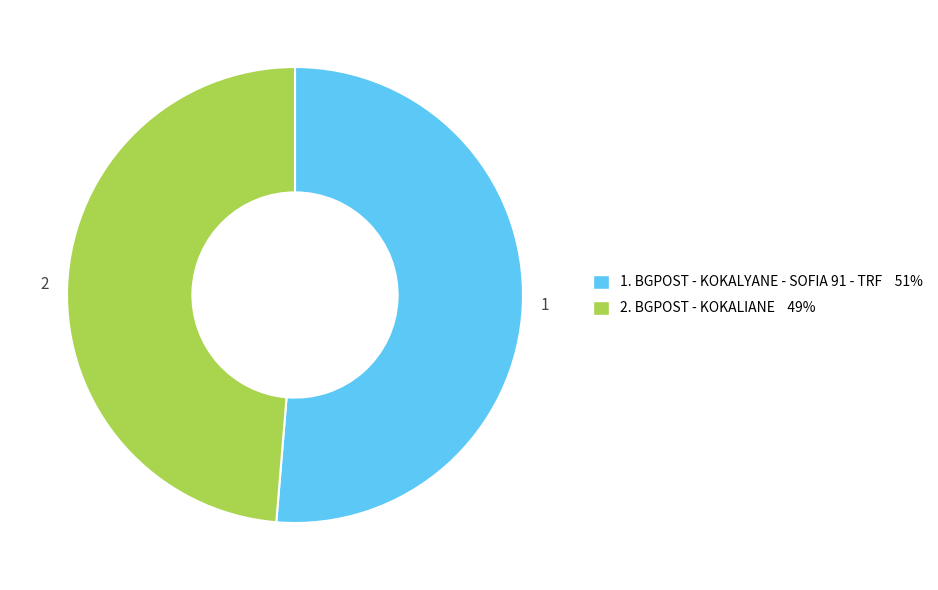

Is the sum of 2 and 1 greater than half?

Yes